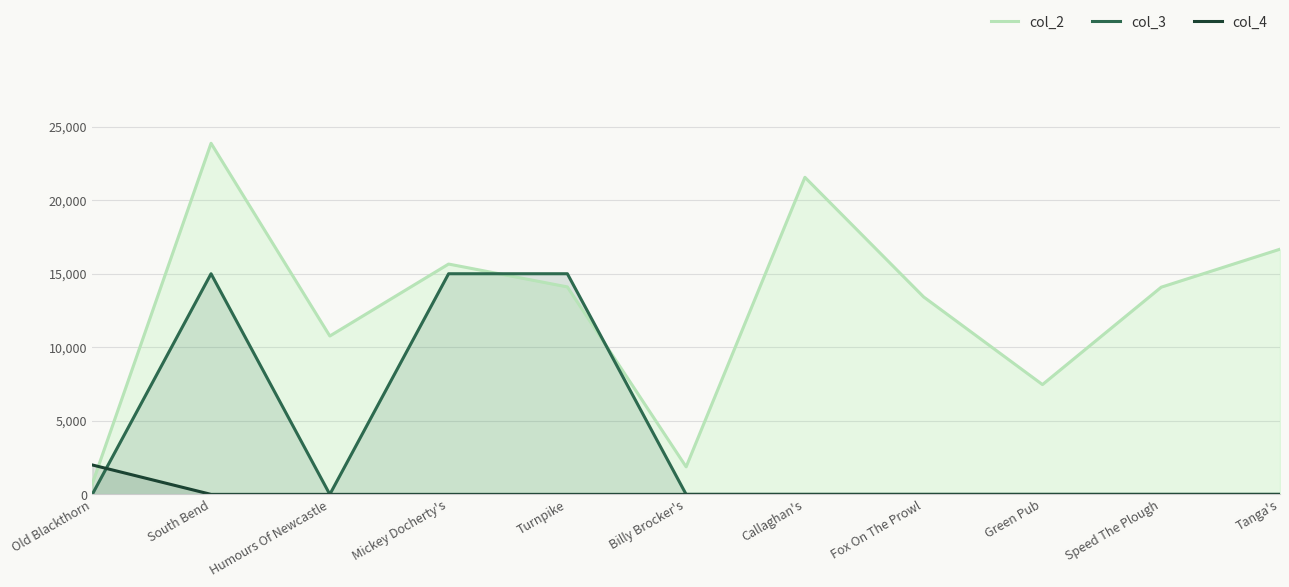

Count the number of data series in this chart.

3